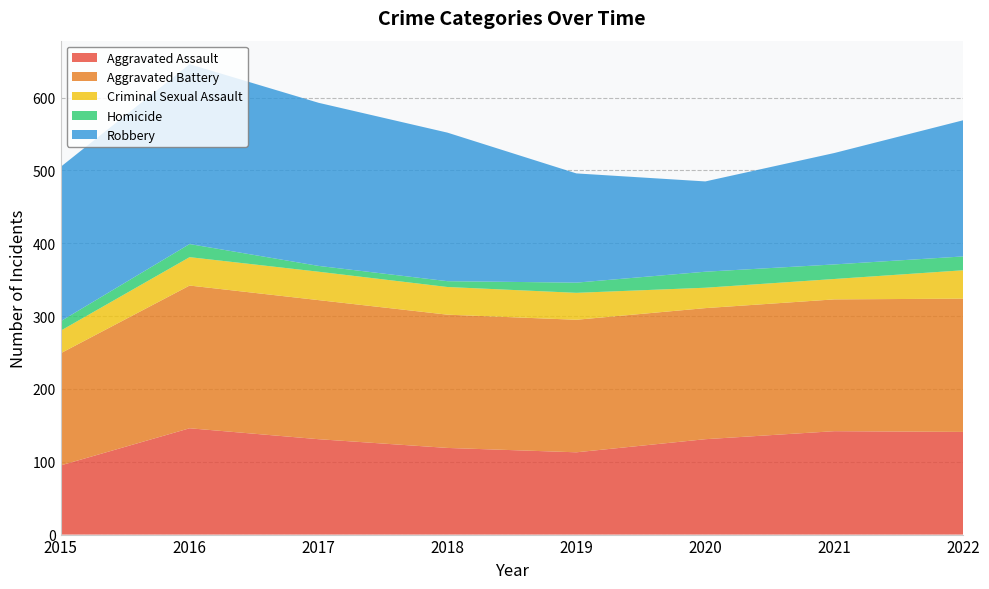

Reading left to right, what are all the values shown in this chart?

Aggravated Assault: 2015=95	2016=146	2017=131	2018=119	2019=113	2020=131	2021=142	2022=141
Aggravated Battery: 2015=154	2016=196	2017=191	2018=183	2019=182	2020=180	2021=181	2022=183
Criminal Sexual Assault: 2015=31	2016=39	2017=39	2018=38	2019=37	2020=28	2021=28	2022=39
Homicide: 2015=13	2016=18	2017=8	2018=8	2019=14	2020=22	2021=20	2022=19
Robbery: 2015=212	2016=247	2017=224	2018=204	2019=150	2020=124	2021=153	2022=187